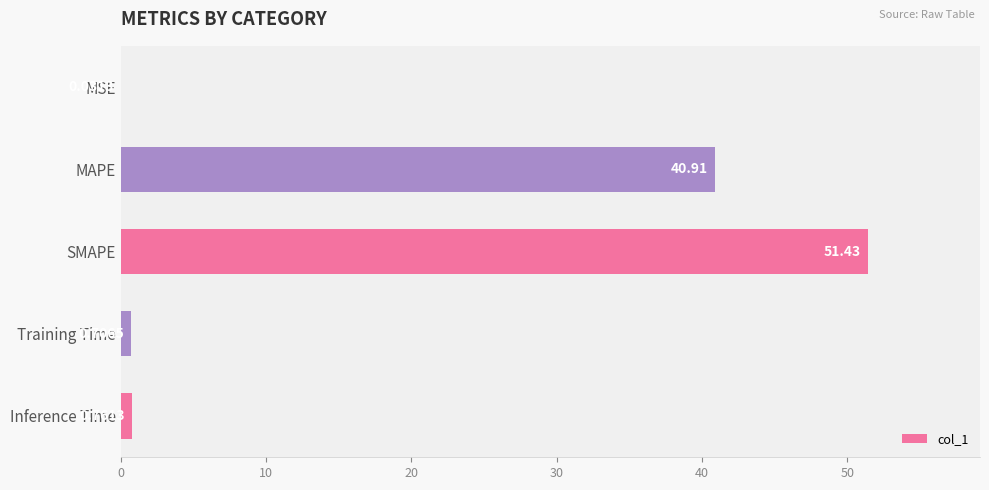

Between MSE and SMAPE, which is larger?

SMAPE